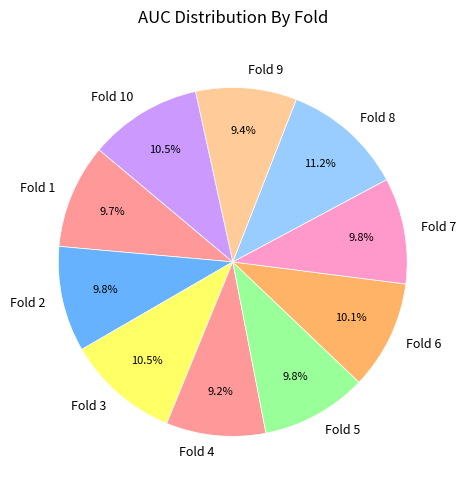

Which category has the biggest portion of the pie?

Fold 8